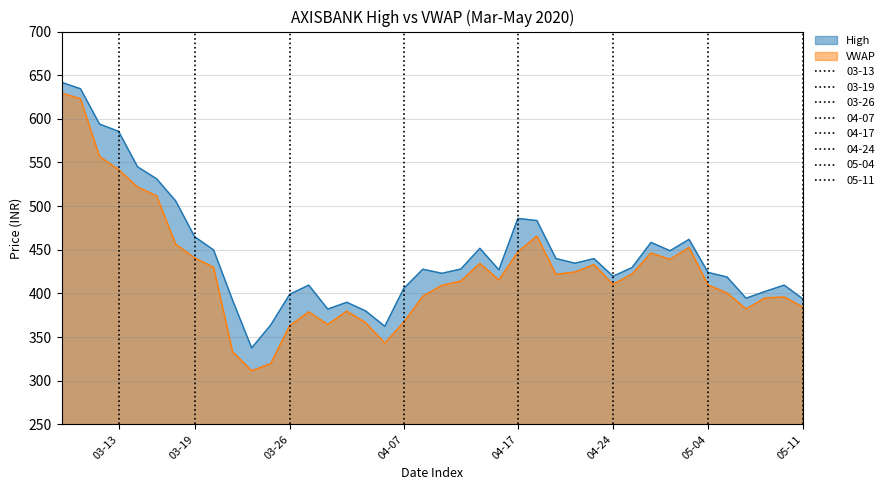

True or false: VWAP and High cross at least once.

False